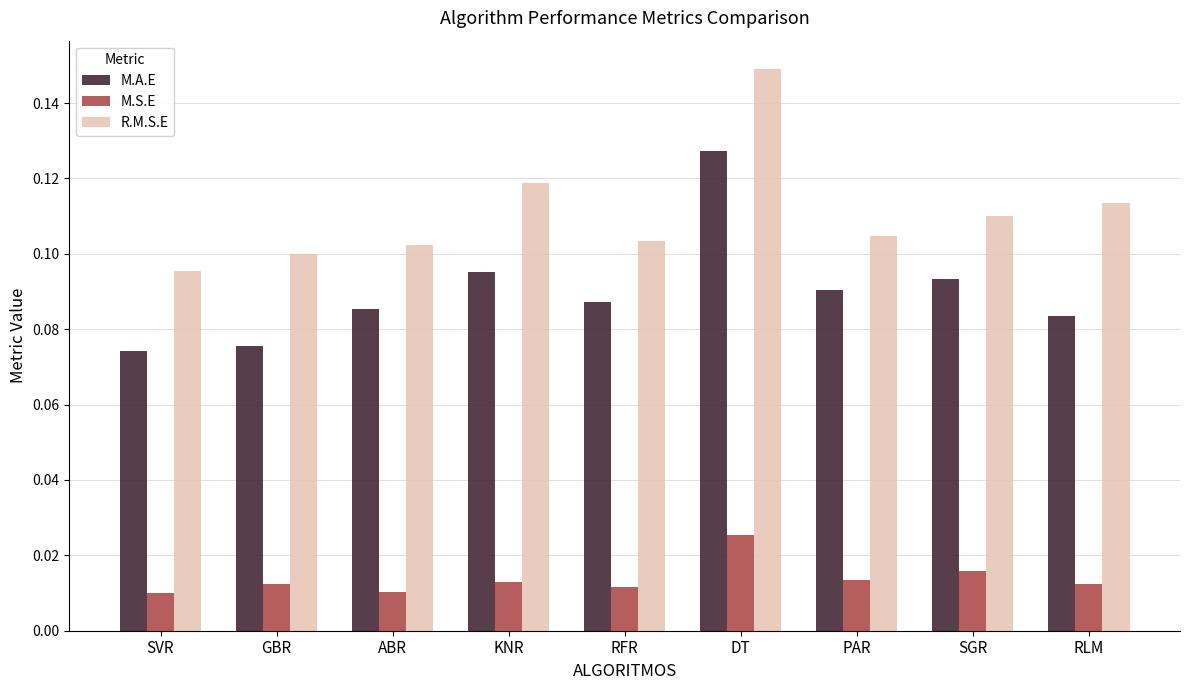

Rank the series by their maximum value, from lowest to highest.

M.S.E, M.A.E, R.M.S.E